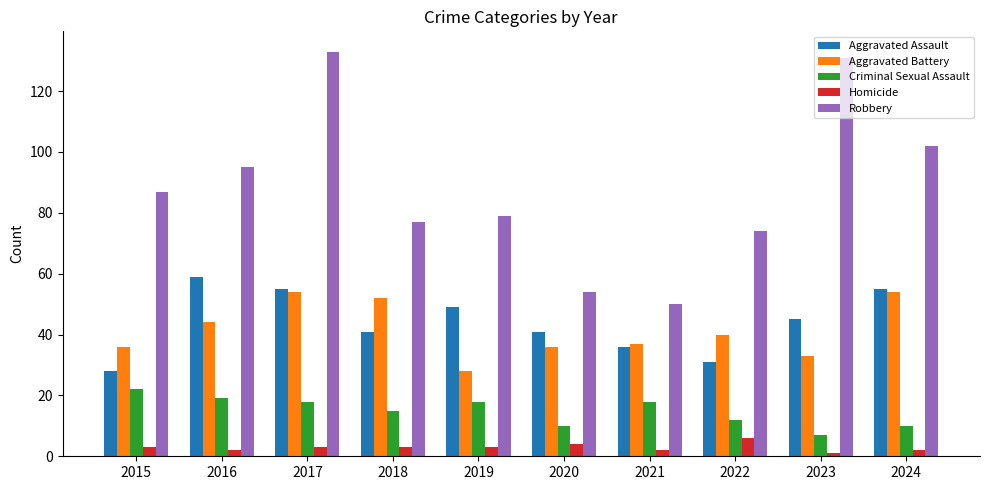

Does the chart contain stacked bars?

No